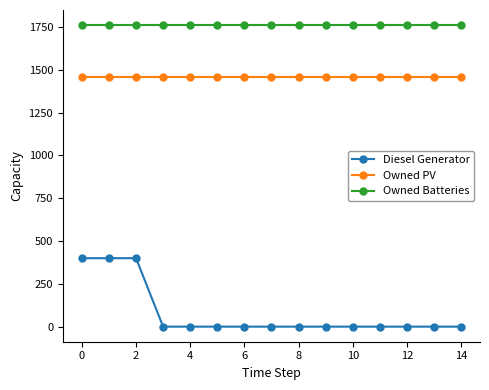

List the series in order of their overall mean, lowest first.

Diesel Generator, Owned PV, Owned Batteries